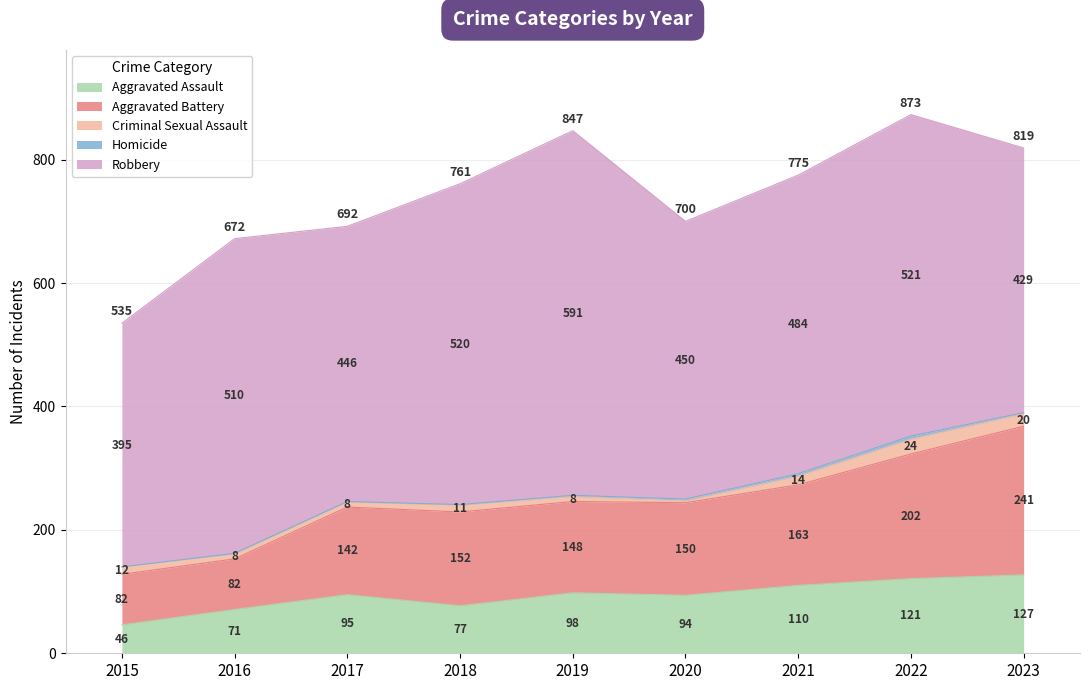

List the series in order of their peak value, highest first.

Robbery, Aggravated Battery, Aggravated Assault, Criminal Sexual Assault, Homicide